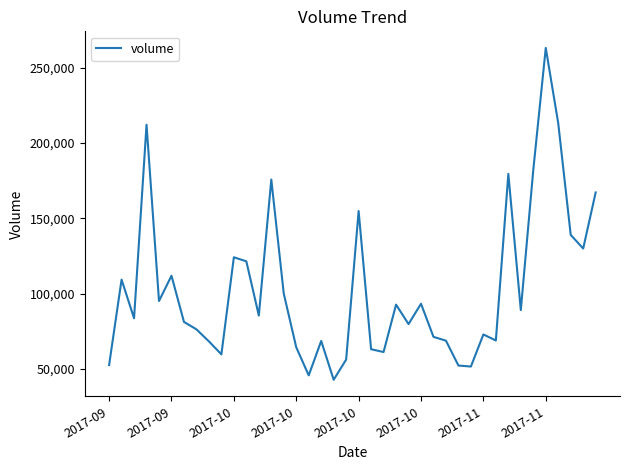

What is the maximum value shown in the chart?

263254.5